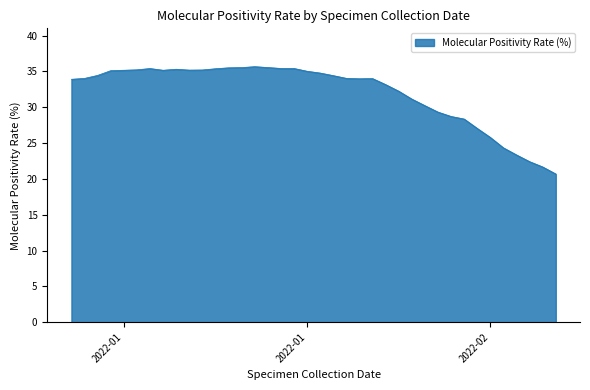

What is the maximum value shown in the chart?

35.7